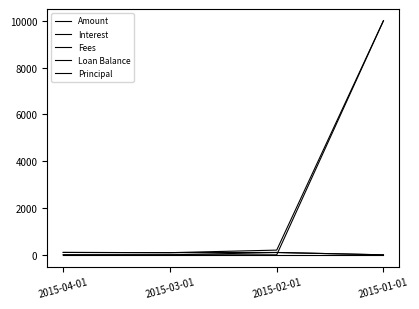

Where do Interest and Loan Balance first cross each other?

2015-02-01 and 2015-01-01